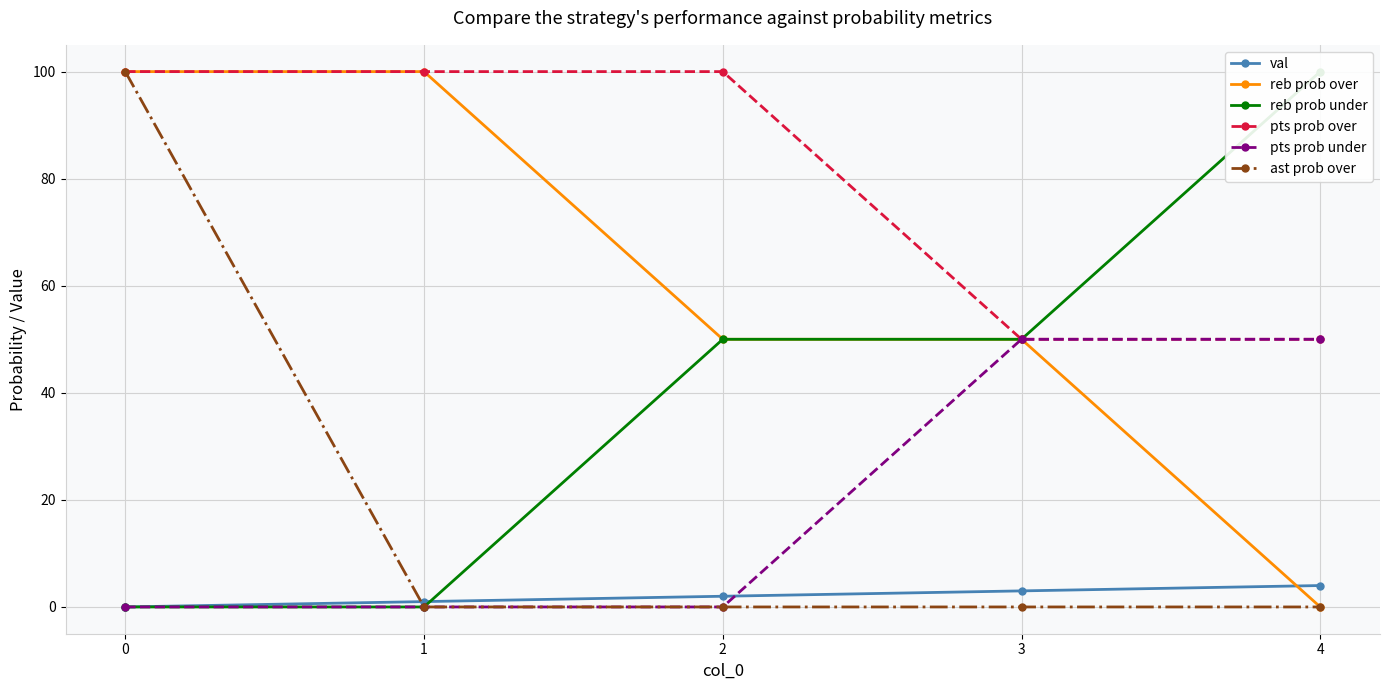

What are all the series names shown in the legend?

val, reb prob over, reb prob under, pts prob over, pts prob under, ast prob over